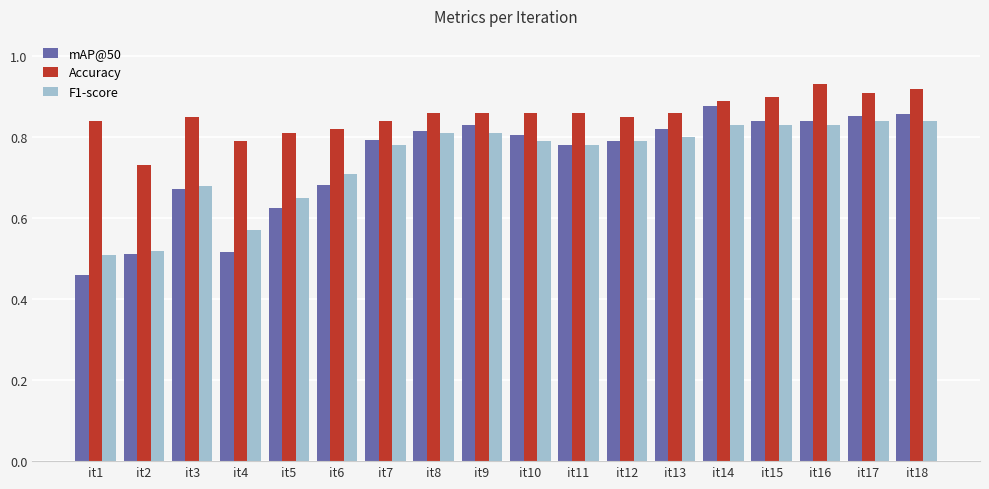

What is the sum of all Accuracy values?

15.4